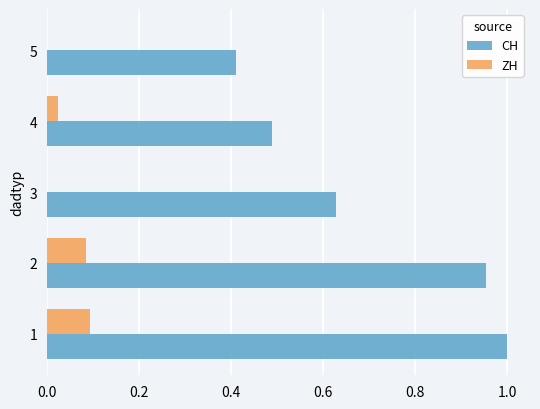

What is the sum of the CH values at 2 and 3?

1.6